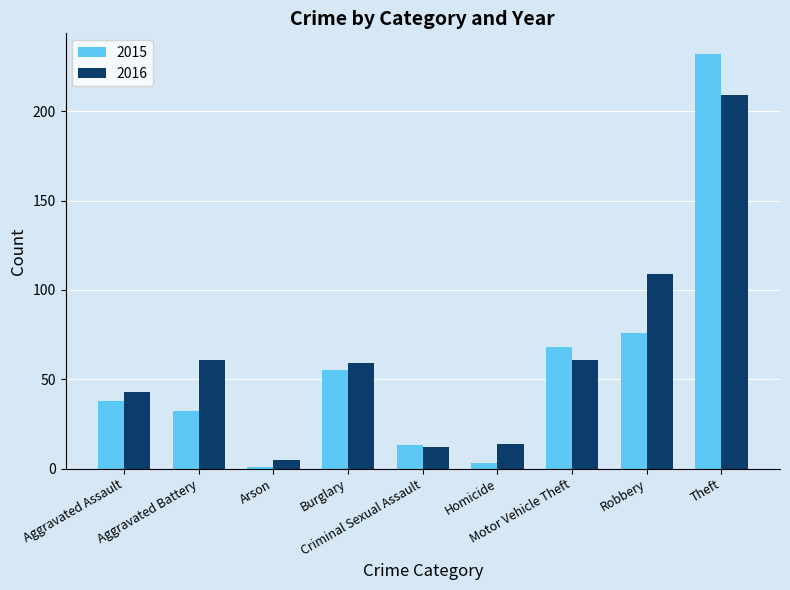

What are all the series names shown in the legend?

2015, 2016